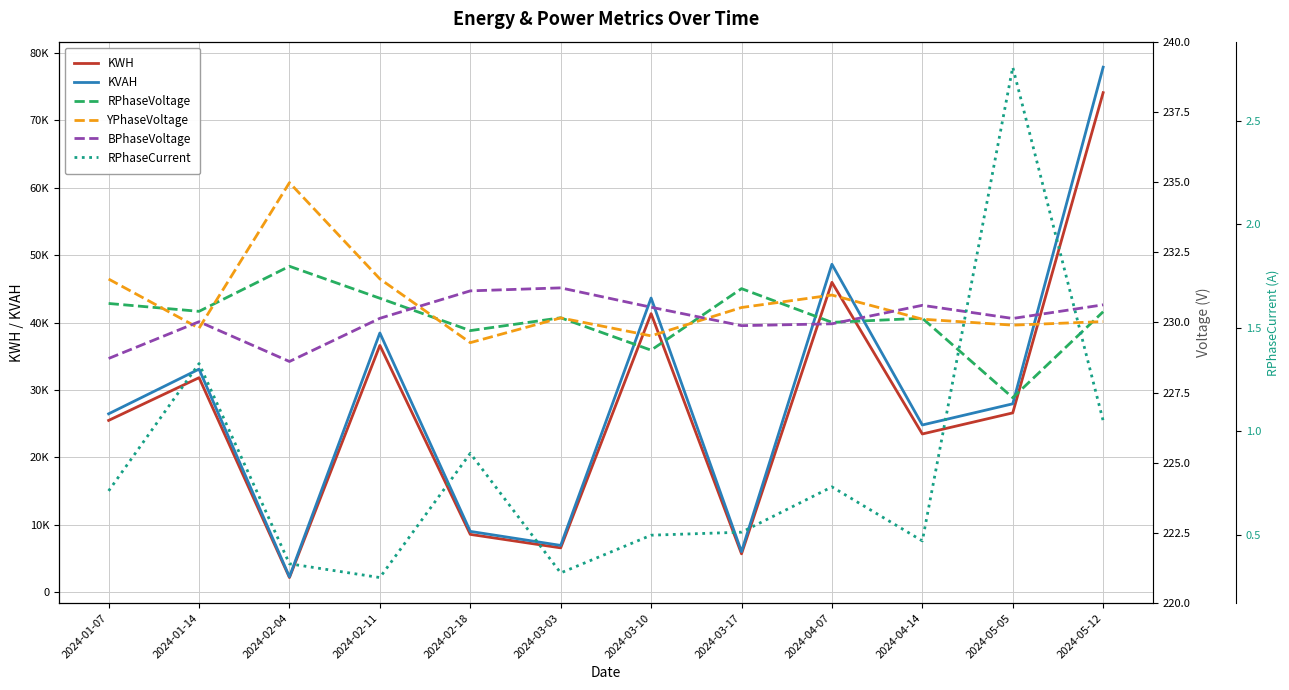

What is the difference between the maximum and second lowest values in the RPhaseCurrent series?

2.4